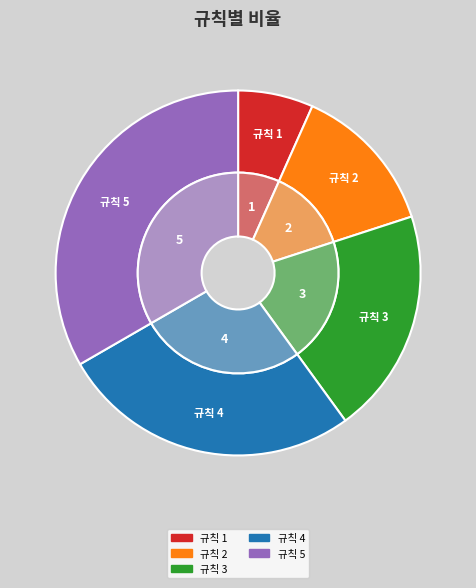

True or false: 3챕터에서는 전부 드랍된다 accounts for 6% of the total.

False